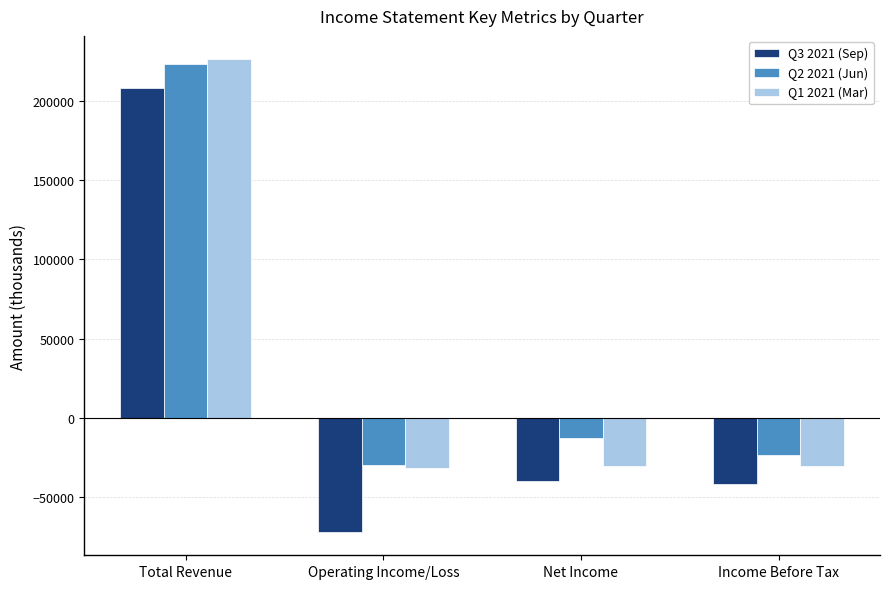

What is the minimum value for Q1 2021 (Mar)?

-31600